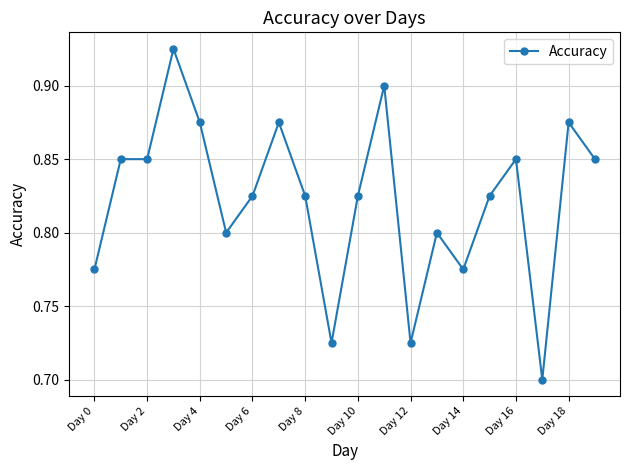

True or false: there are more than 1 points higher than both neighbors.

True